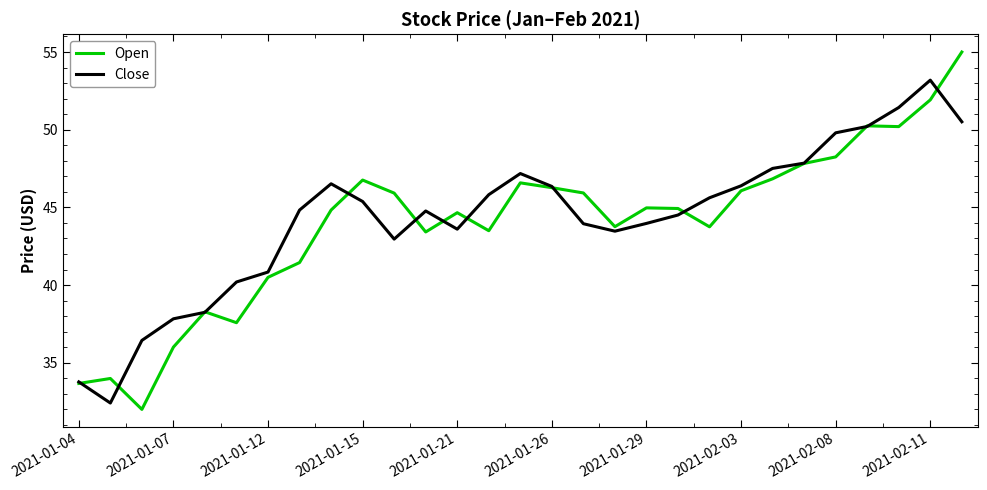

What is the minimum value shown in the chart?

32.0